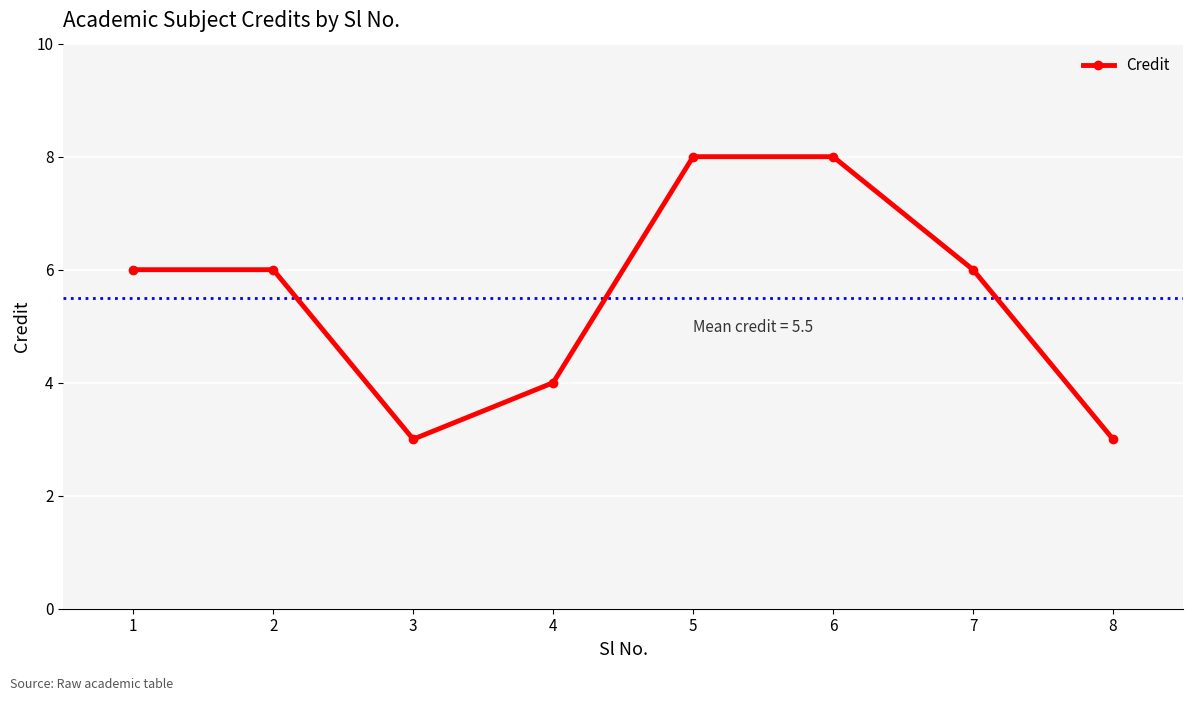

The chart shows a value of 3 at 2. True or false?

False